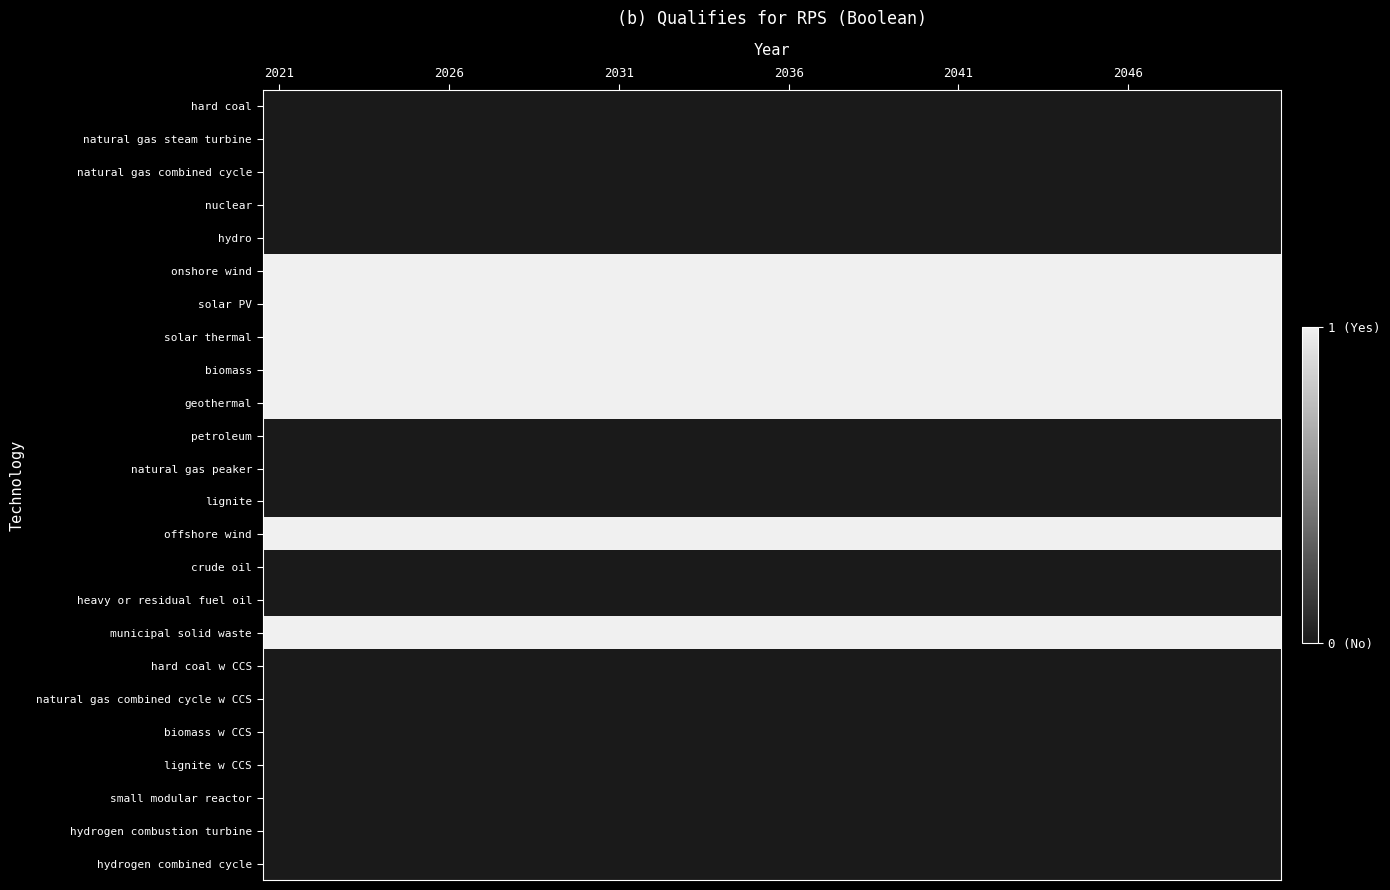

List the series in order of their peak value, highest first.

onshore wind, solar PV, solar thermal, biomass, geothermal, offshore wind, municipal solid waste, hard coal, natural gas steam turbine, natural gas combined cycle, nuclear, hydro, petroleum, natural gas peaker, lignite, crude oil, heavy or residual fuel oil, hard coal w CCS, natural gas combined cycle w CCS, biomass w CCS, lignite w CCS, small modular reactor, hydrogen combustion turbine, hydrogen combined cycle